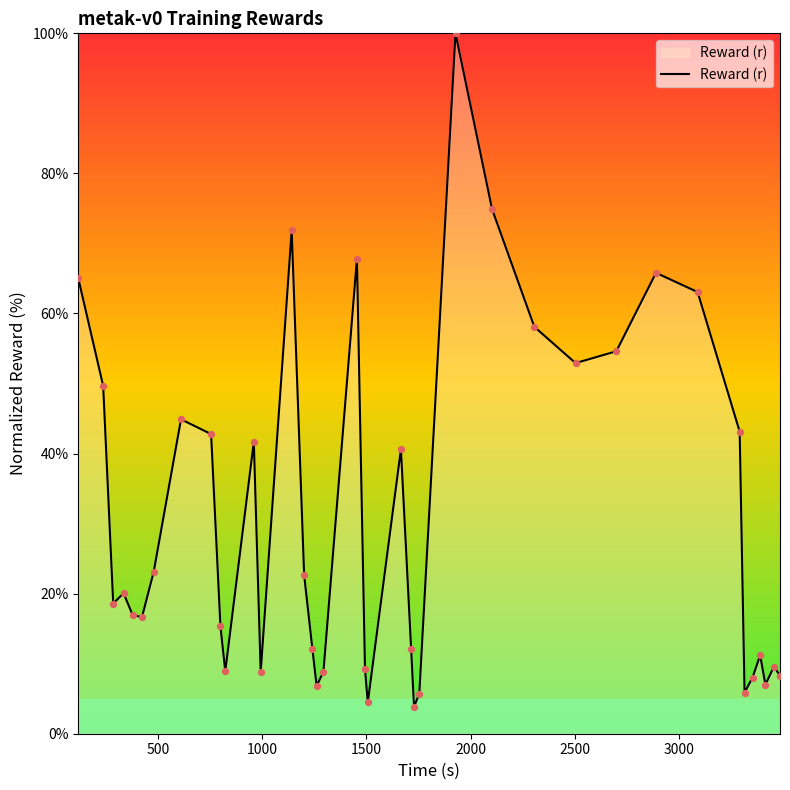

What is the difference between the maximum and minimum values?

96.1